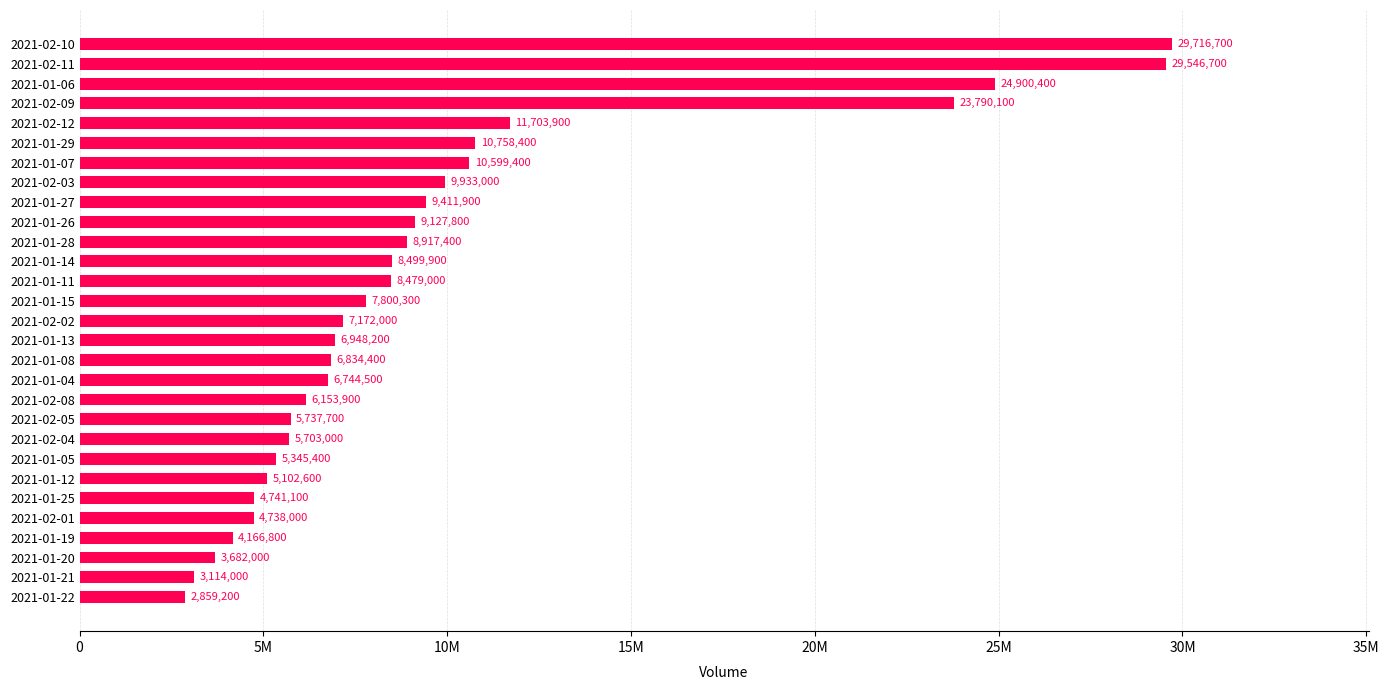

What is the greatest value displayed?

29716700